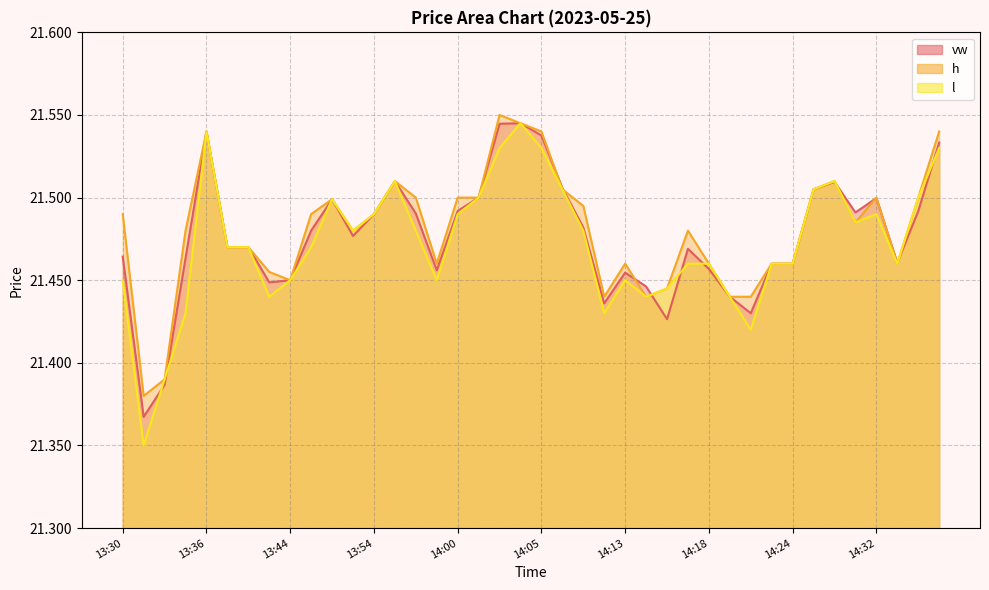

True or false: h has more than 1 interior local peaks.

True